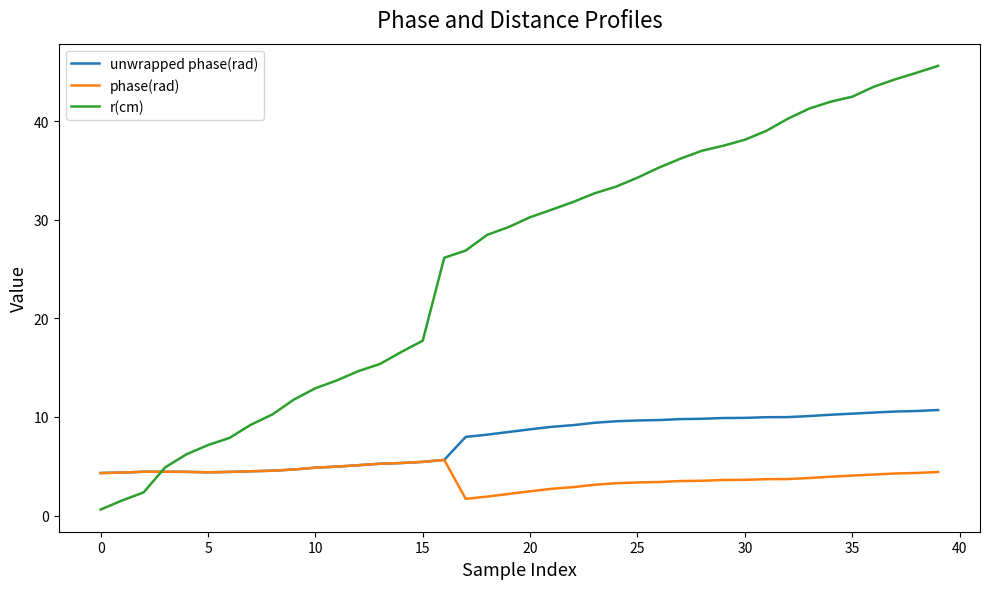

Which series has the largest total across all categories?

r(cm)